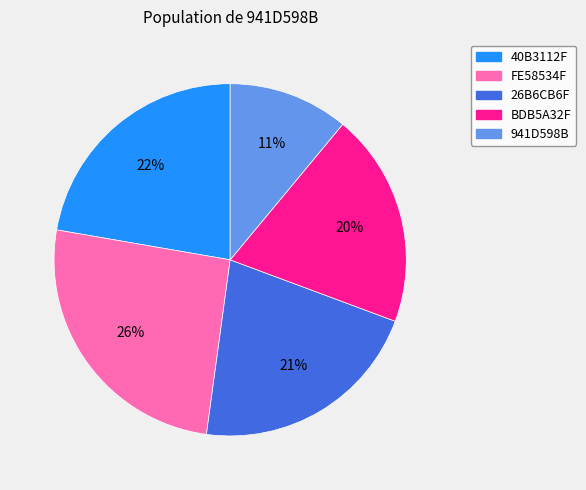

Is there a majority slice in this chart?

No